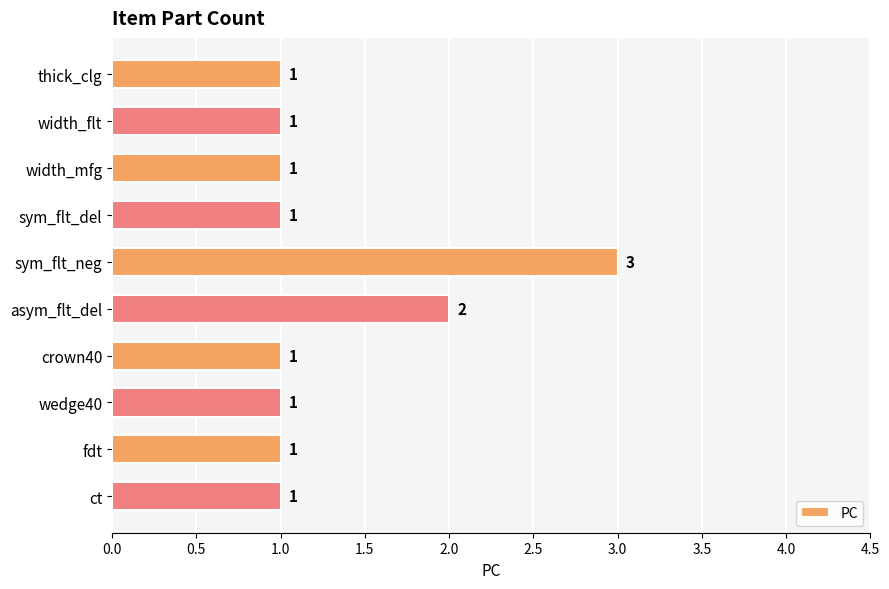

Which label corresponds to the largest value in the chart?

sym_flt_neg